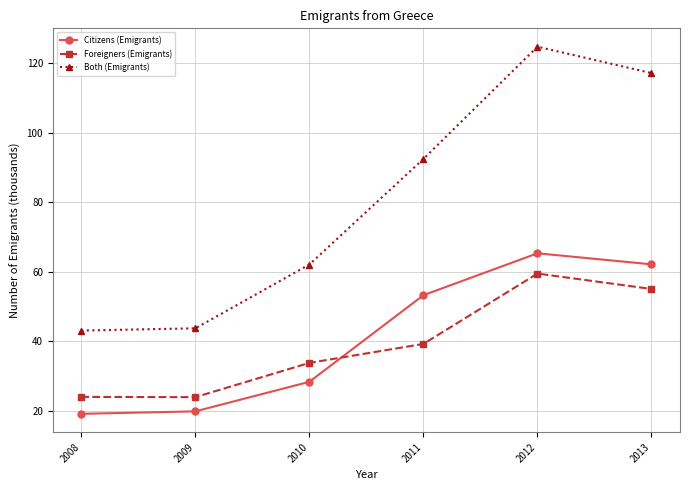

What is the sum of all Citizens (Emigrants) values?

247.8